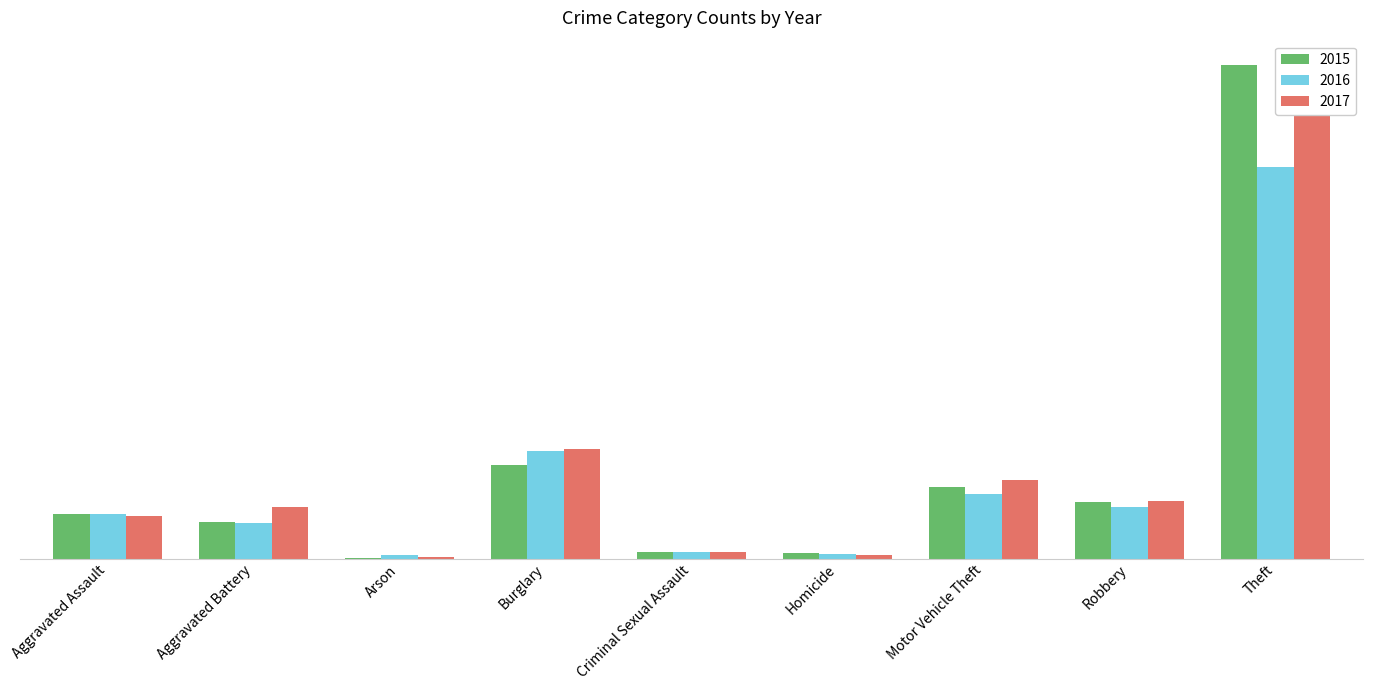

Is it true that 2017 equals 7 at Criminal Sexual Assault?

True